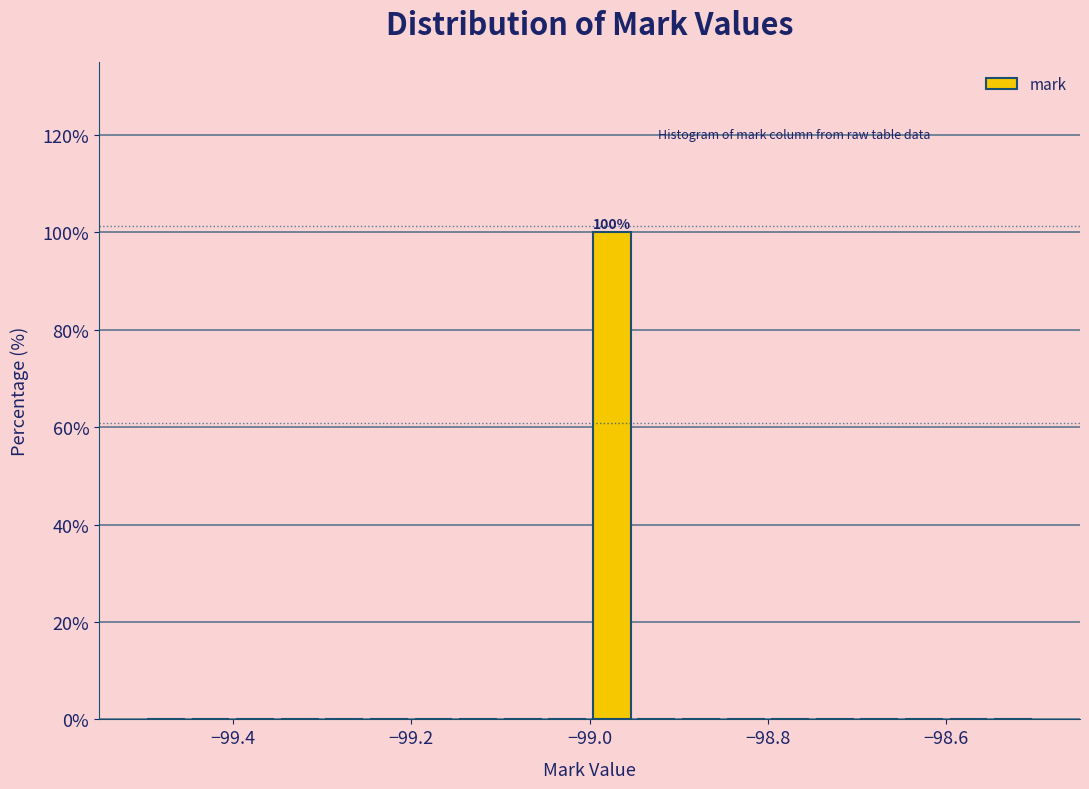

Read against the x-axis, roughly where is the centre of the tallest bar?

-98.98